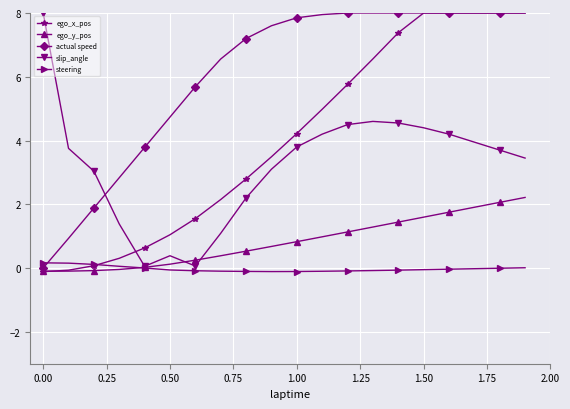

What is the value of the slip_angle point at the 16th from the left?

4.4